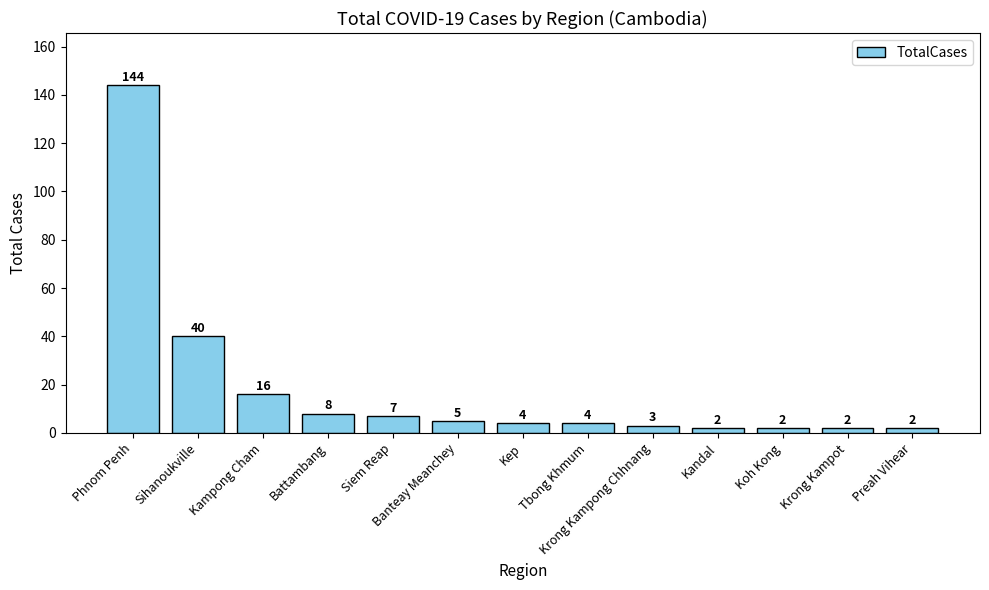

What is the label of the 4th bar from the left?

Battambang